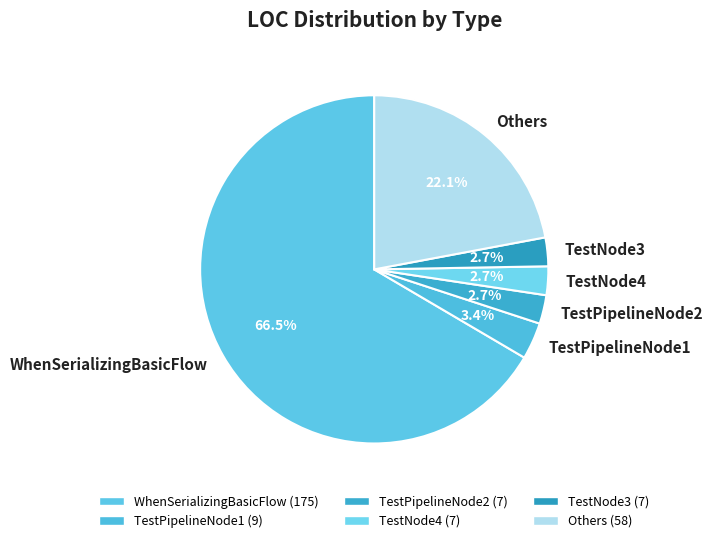

Which slice represents more than half of the pie?

WhenSerializingBasicFlow